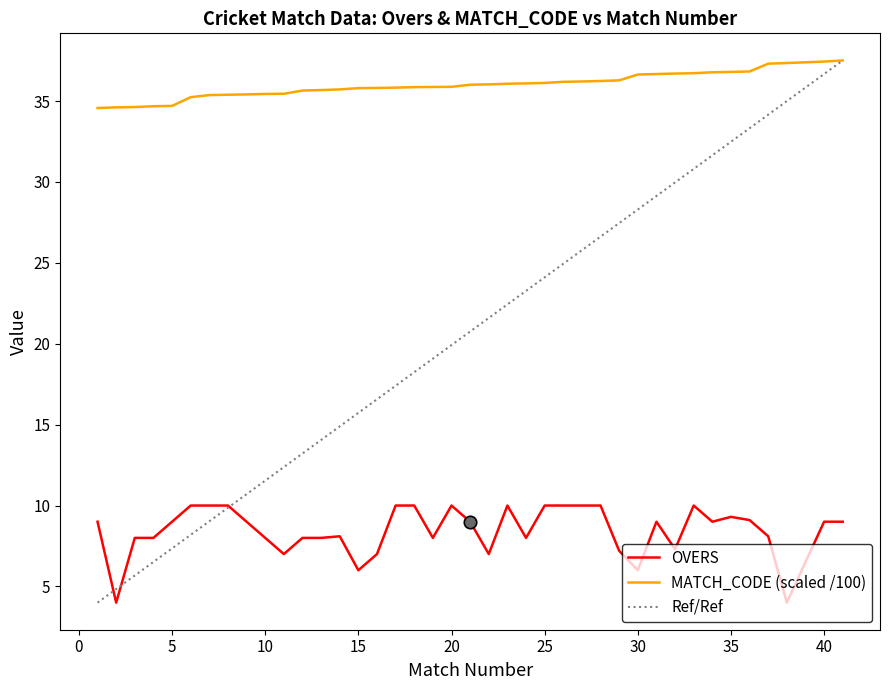

True or false: MATCH_CODE (scaled /100) and OVERS cross at least once.

False